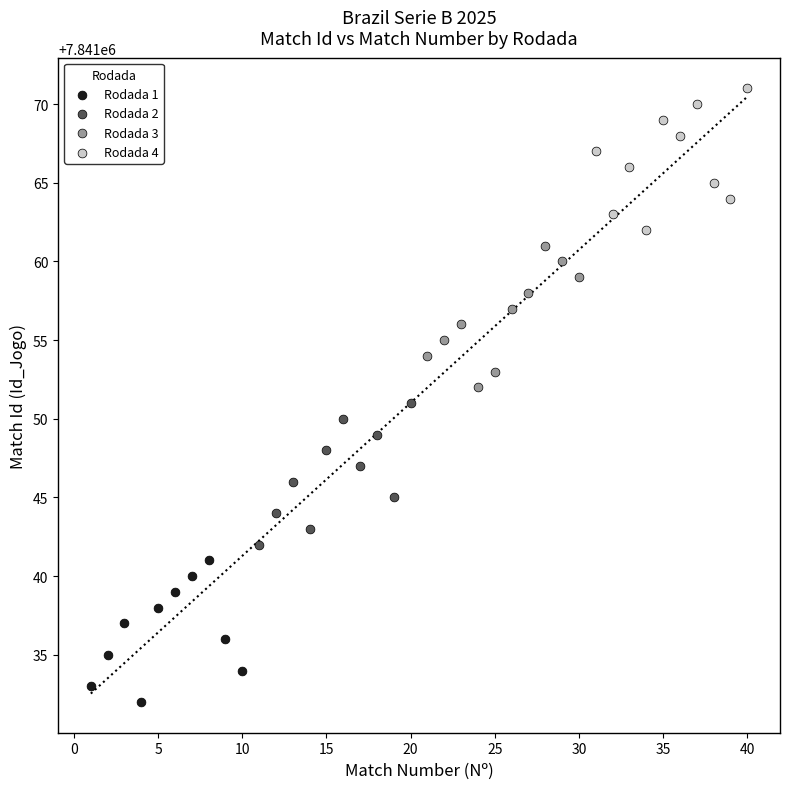

Which series reaches the minimum Y coordinate?

Rodada 1